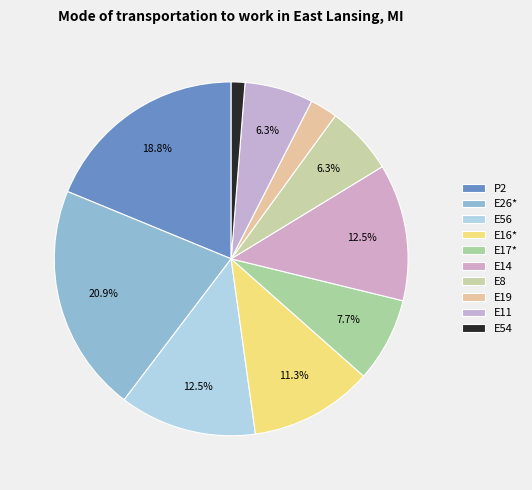

Is it true that E14 is 13% of the pie?

True